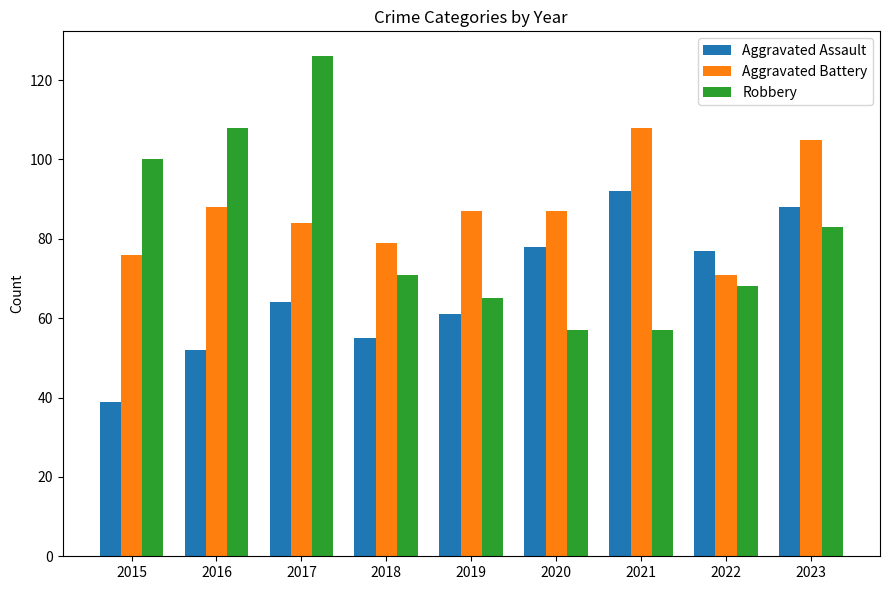

Which category has the highest value in the Aggravated Assault series?

2021